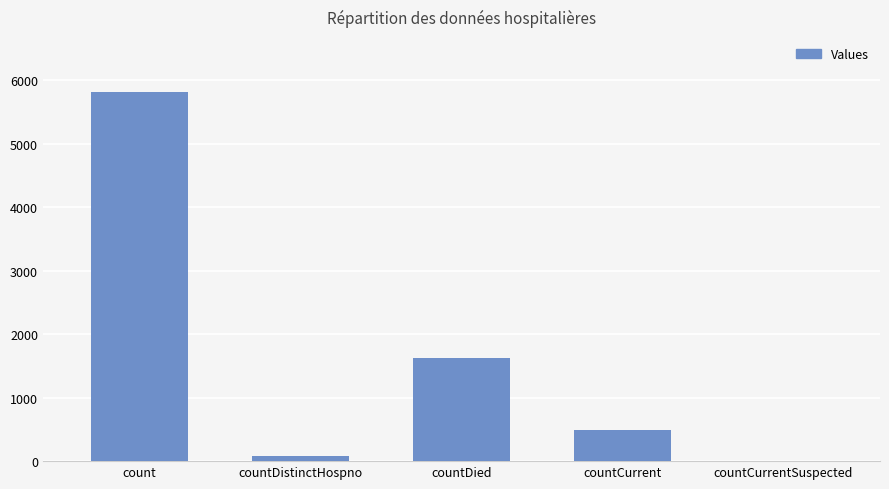

Which has a higher value, countCurrent or countDied?

countDied